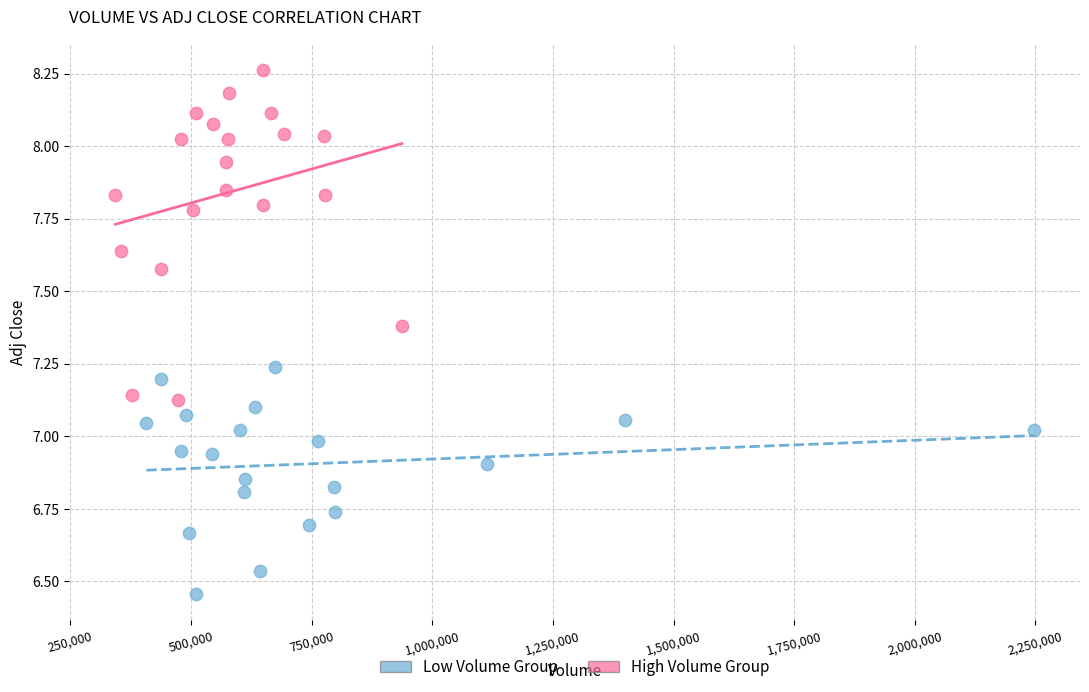

Which series reaches the maximum Y coordinate?

High Volume Group